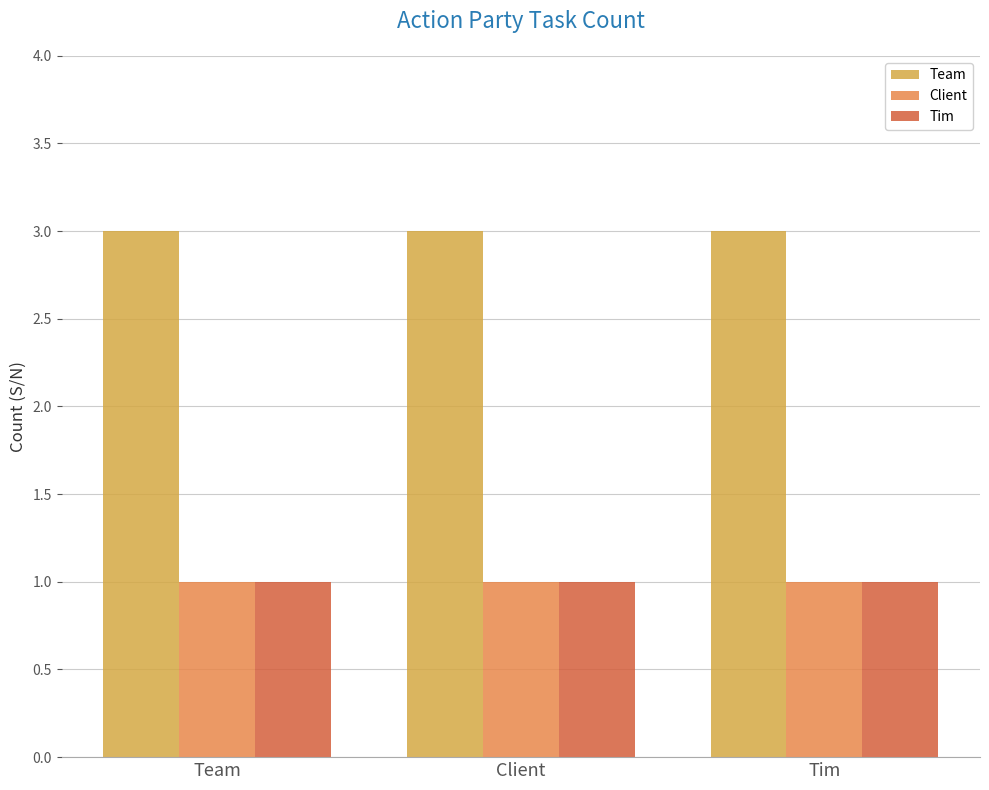

What are all the series names shown in the legend?

Team, Client, Tim